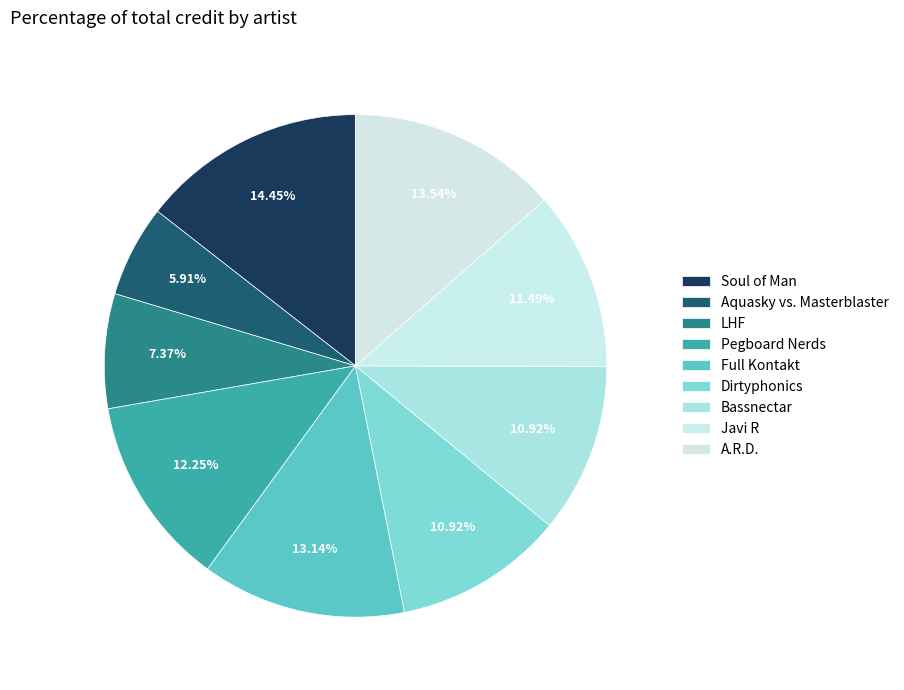

Which slice is the smallest?

Aquasky vs. Masterblaster